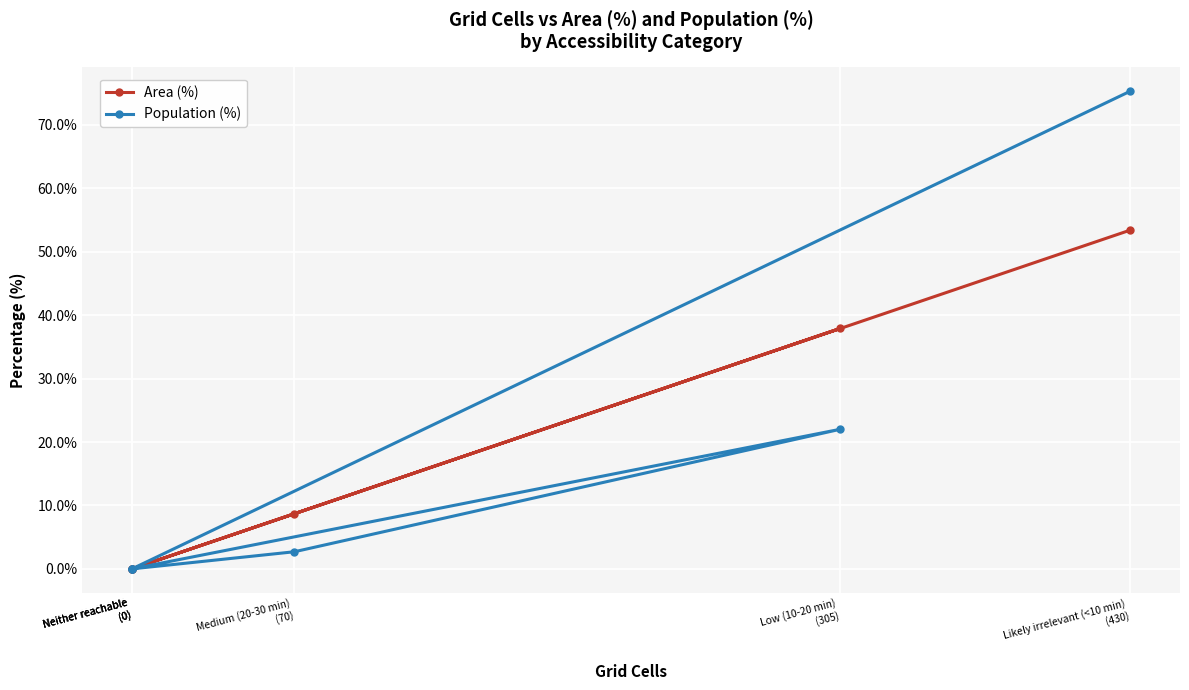

What is the sum of all Area (%) values?

100.0